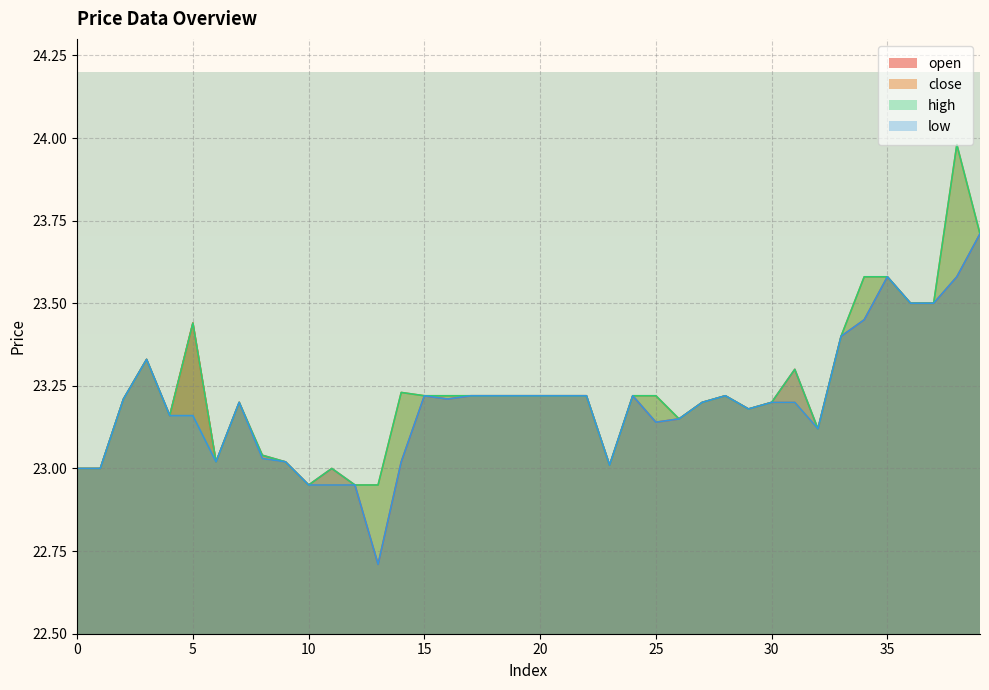

How many categories are shown in the chart?

40